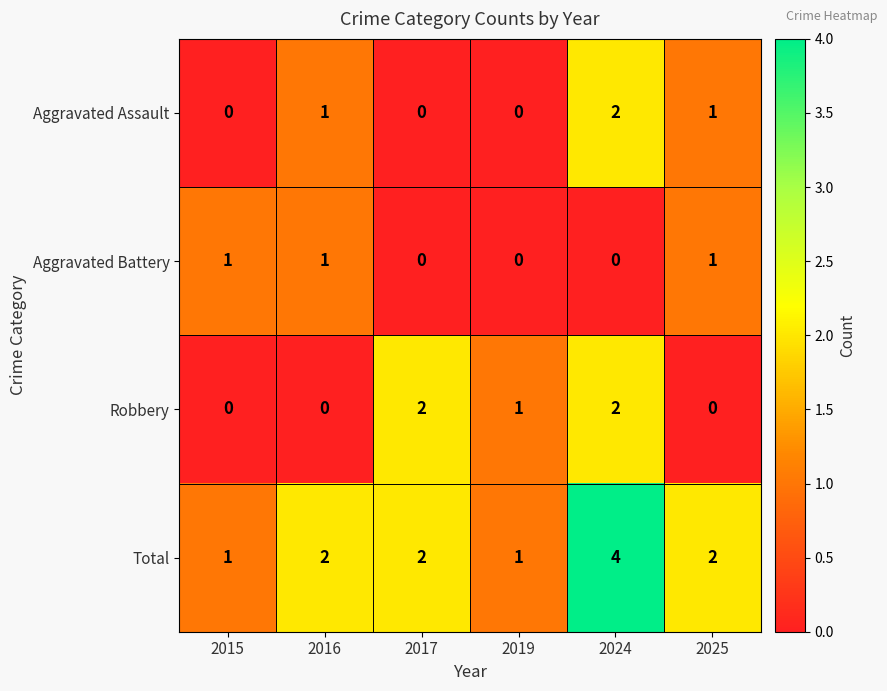

The value of Total at 2015 is 0. True or false?

False